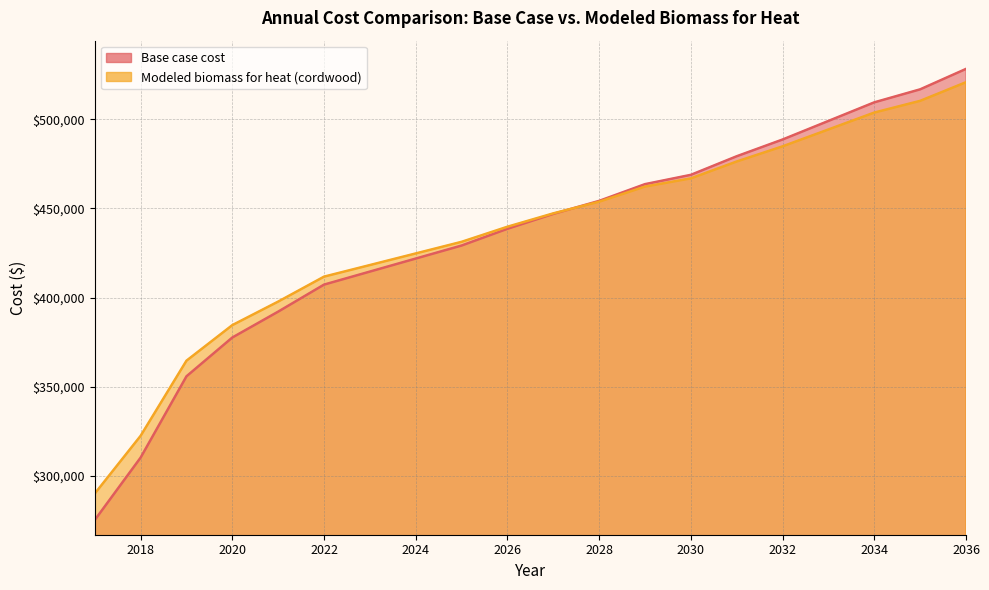

Does the chart display data point markers on the line(s)?

No